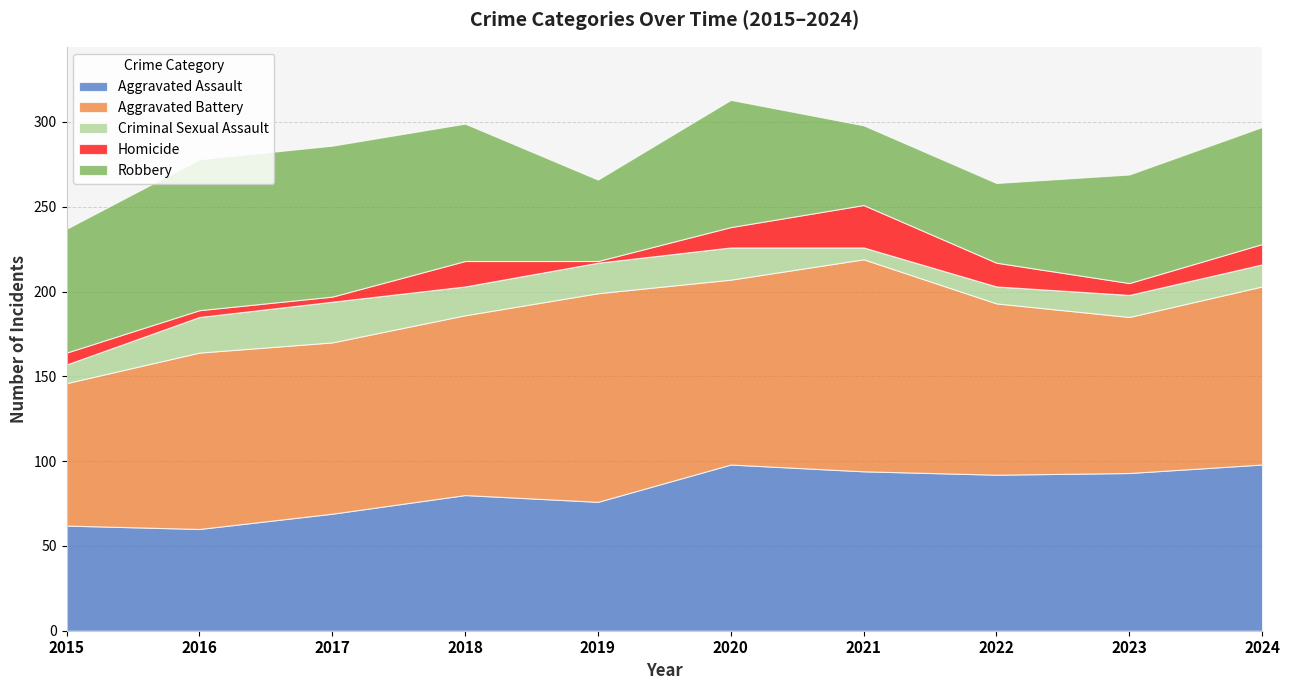

Which category has the lowest value in the Homicide series?

2019